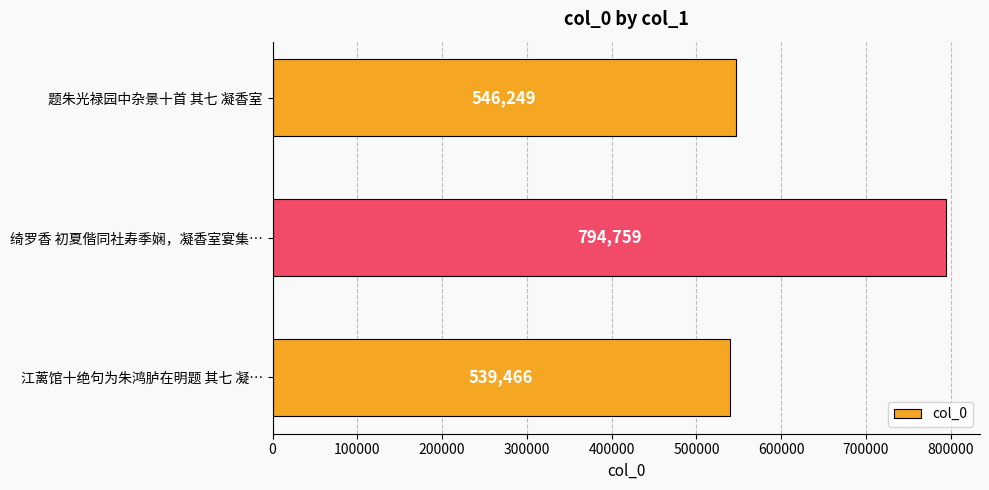

How many data points are less than 546249?

1